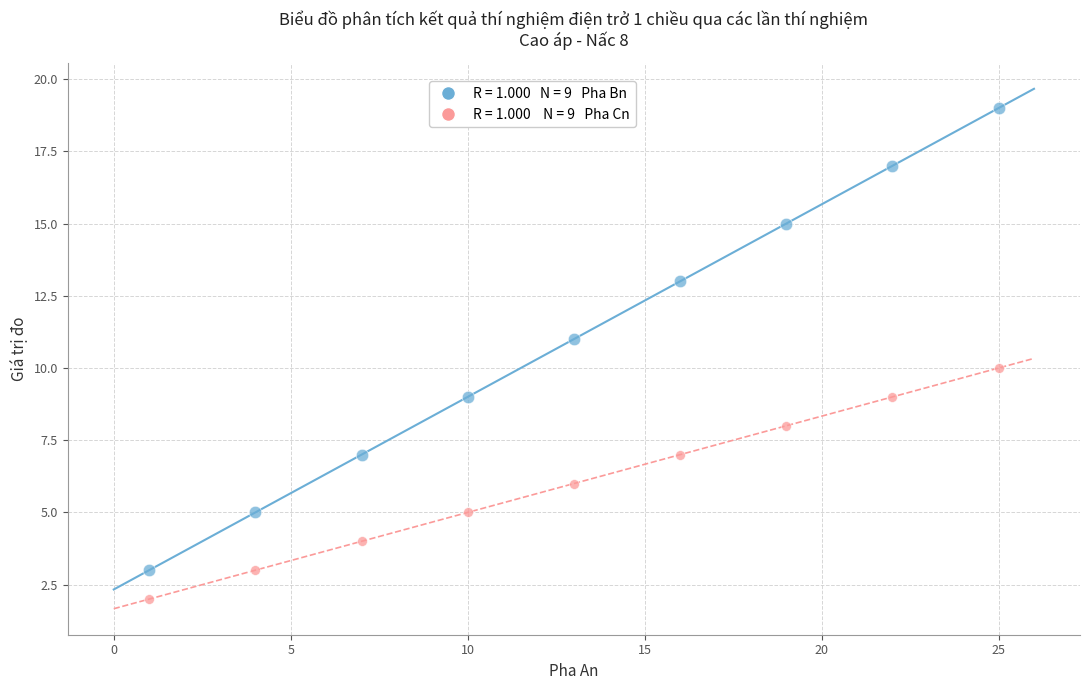

Across all data points, what is the range of X values (max minus min)?

24